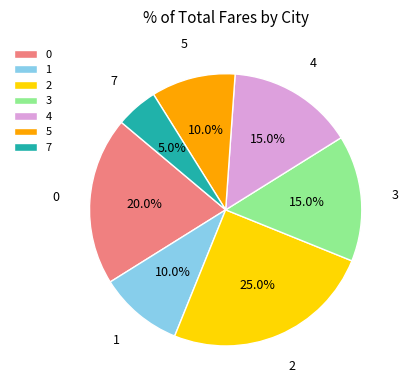

How many slices are in this pie chart?

7